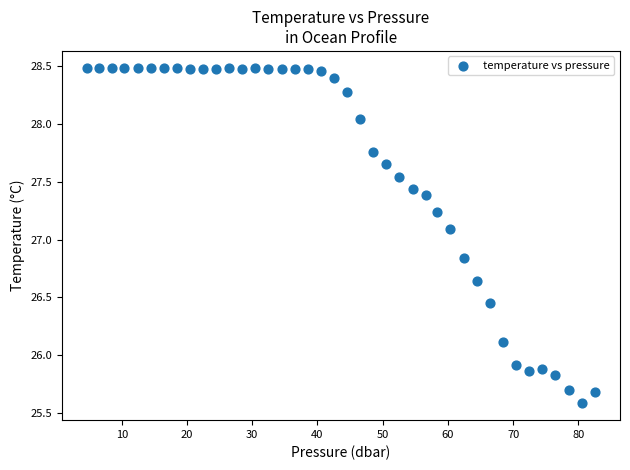

What Y value in the scatter plot is closest to 27?

27.1